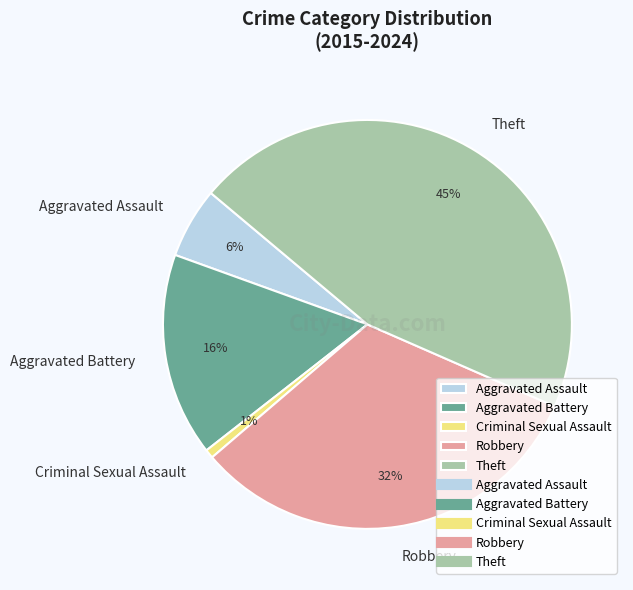

To the nearest percent, what is the combined percentage of Robbery and Aggravated Assault?

38%